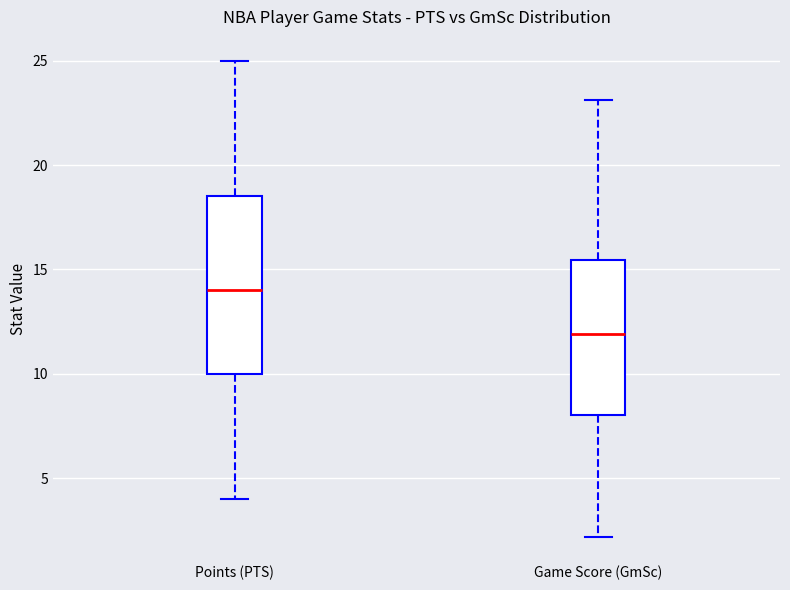

Where is the lower edge of the box for Game Score (GmSc) on the y-axis? The values are not printed on the chart, so give them approximately, as read against the axis.

8.0